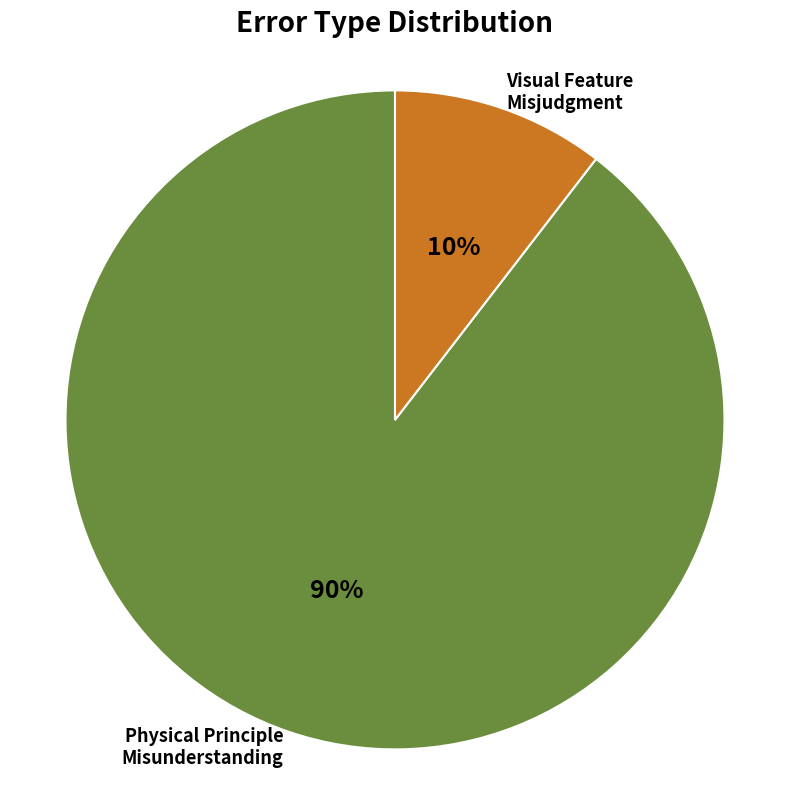

What is the majority slice?

Physical Principle Misunderstanding